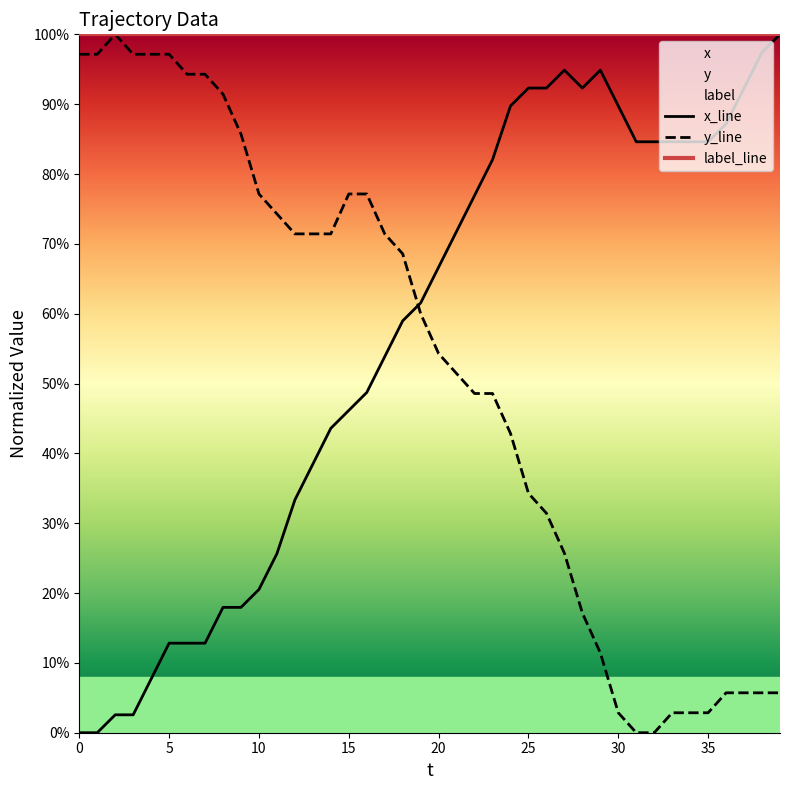

Rank the series by their maximum value, from lowest to highest.

x_line, y_line, label_line